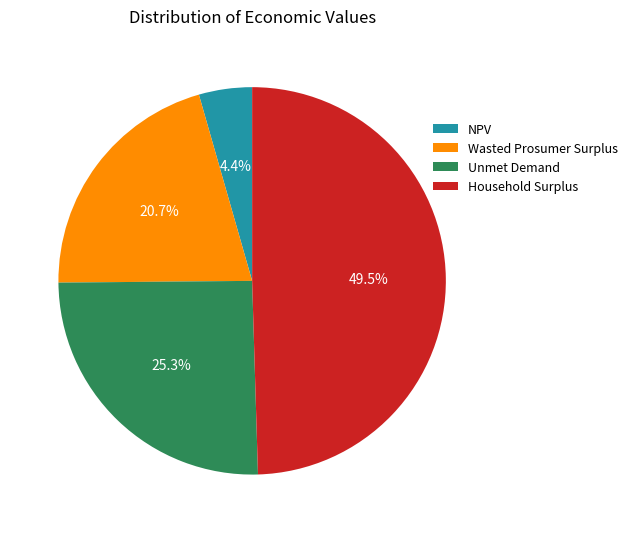

Is it true that Household Surplus is 62% of the pie?

False